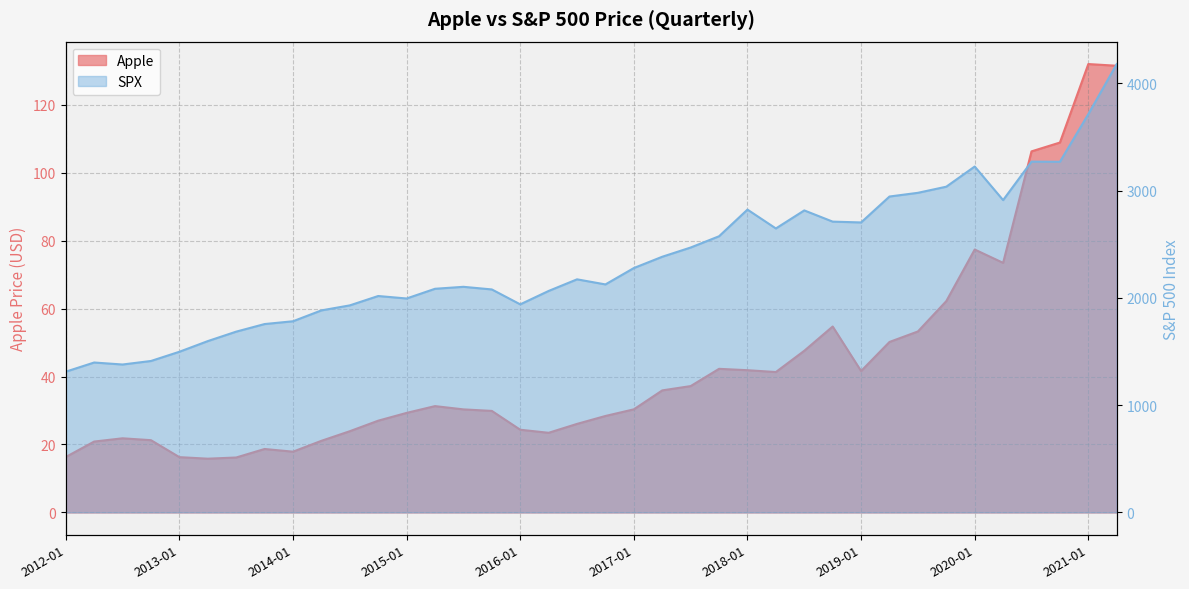

What are all the series names shown in the legend?

Apple, SPX